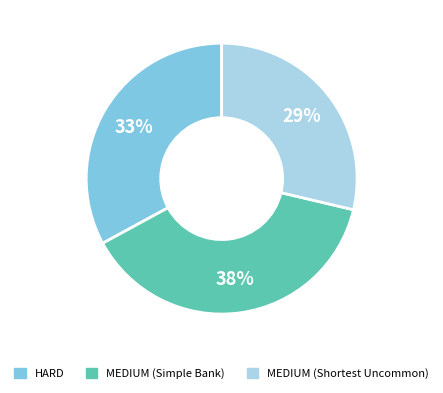

Between MEDIUM (Simple Bank) and MEDIUM (Shortest Uncommon), which is larger?

MEDIUM (Simple Bank)